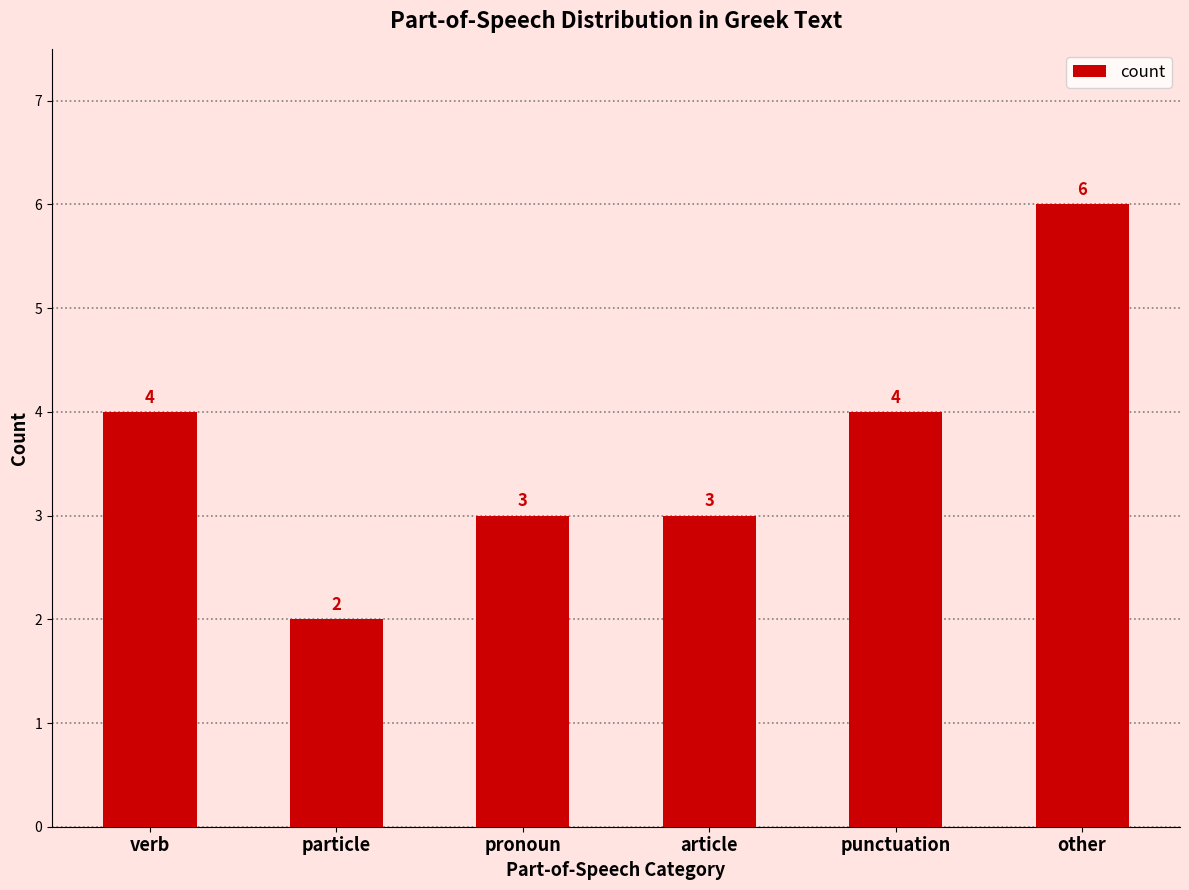

What position from the right is article?

3